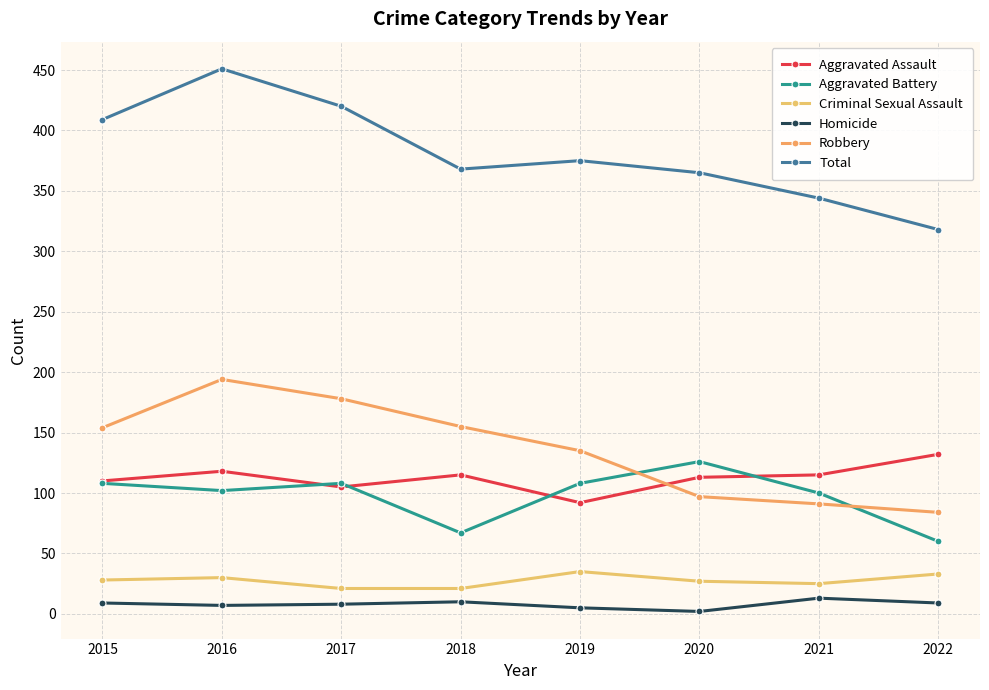

What is the value of the Aggravated Assault point at the 5th from the left?

92